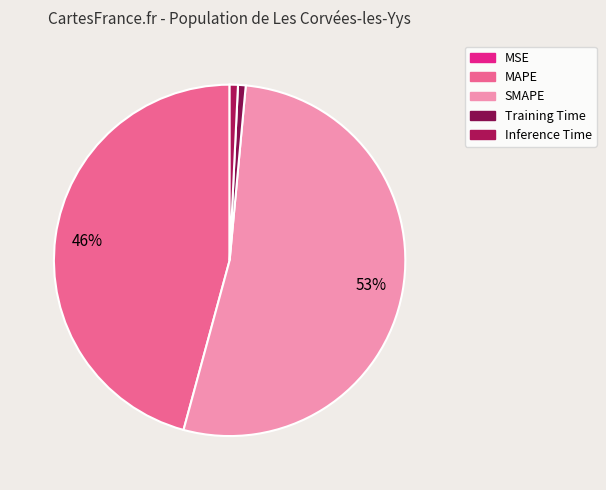

The Training Time slice represents 10% of the pie. True or false?

False